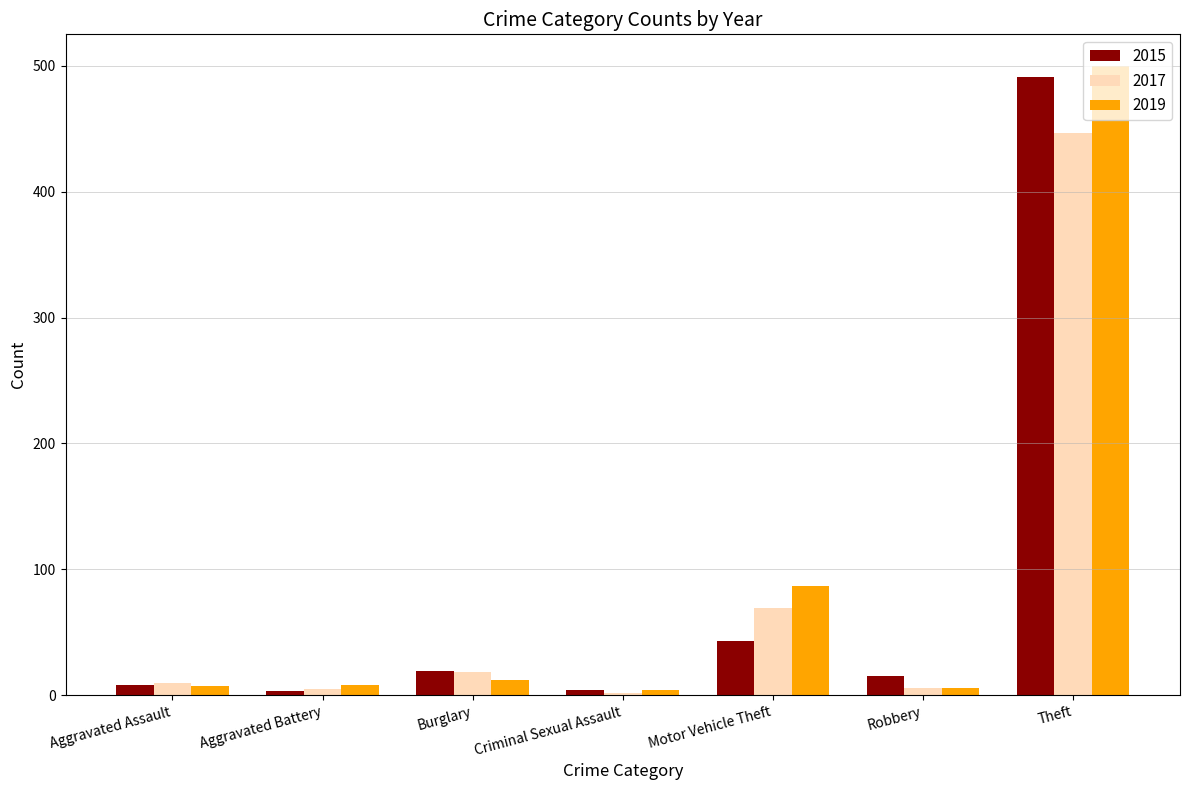

How many bars are there in total?

21